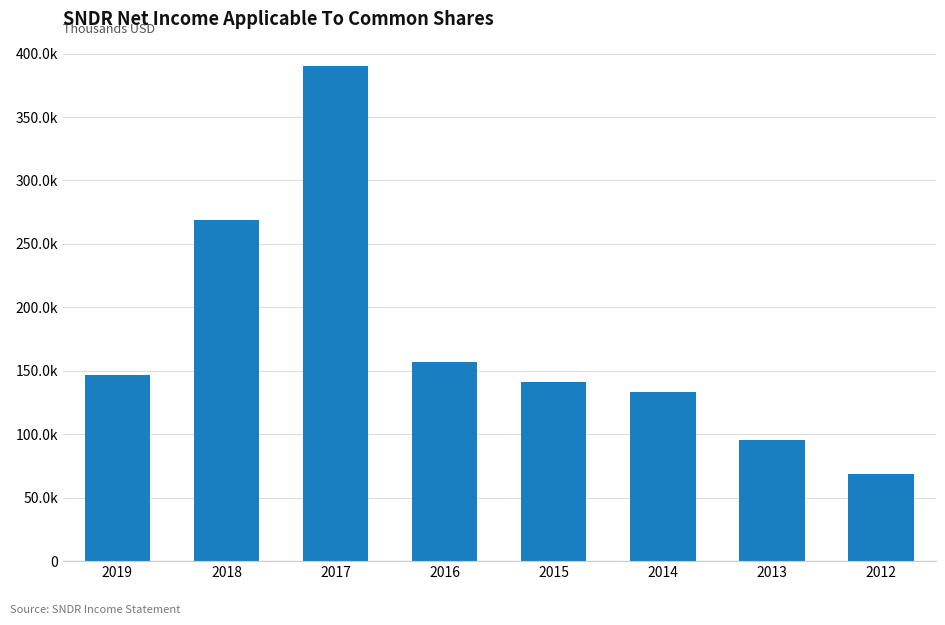

True or false: the data shows 95500 at 2013.

True